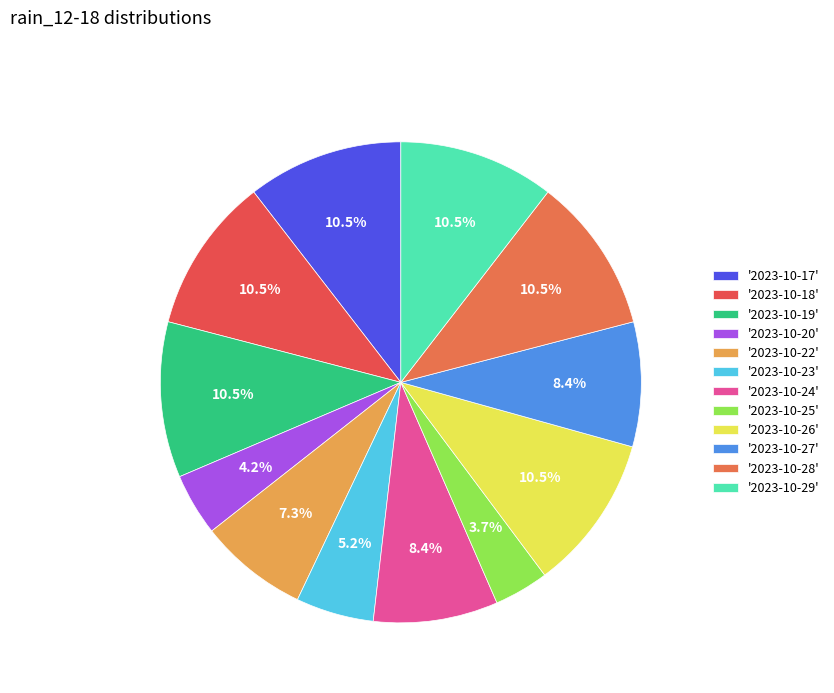

How many slices are in this pie chart?

12